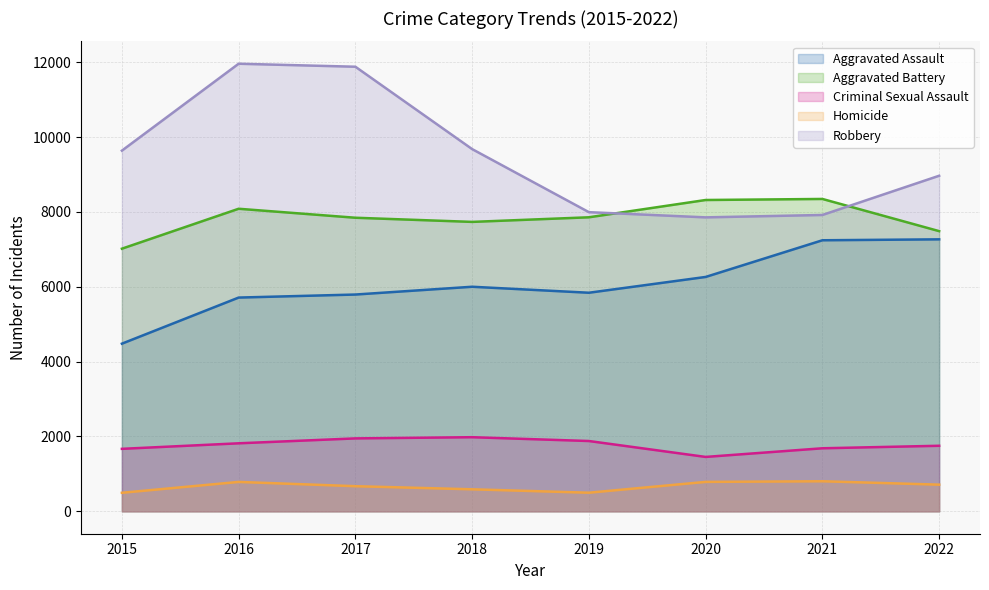

The value of Criminal Sexual Assault at 2020 is 1454. True or false?

True